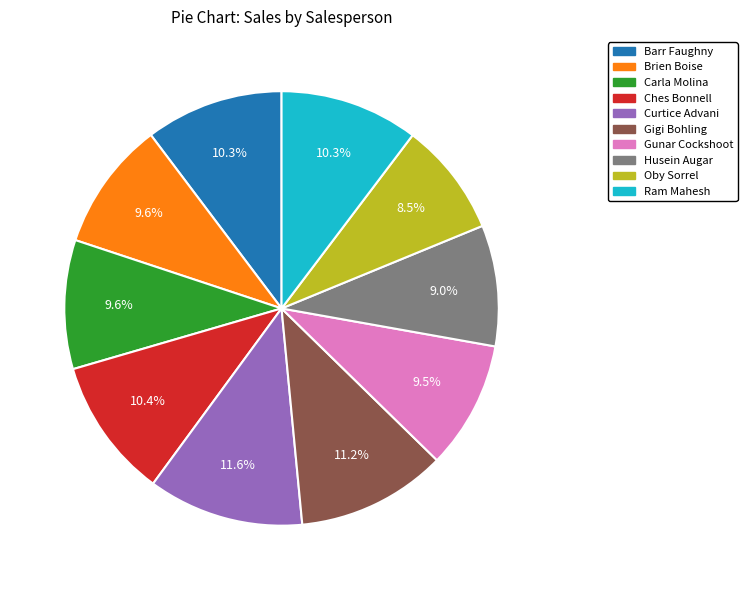

To the nearest percent, what percentage of the pie is Carla Molina?

10%